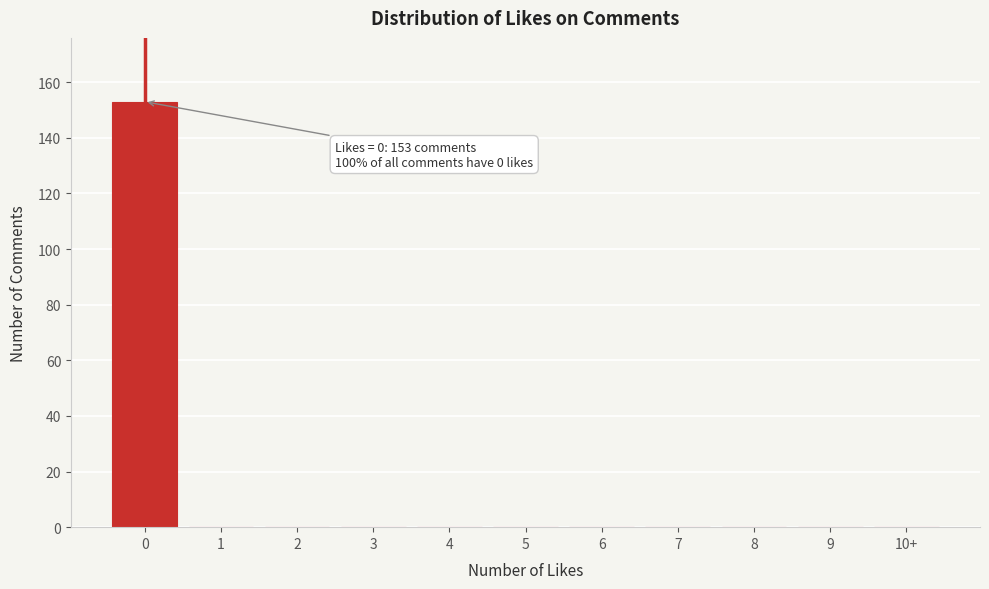

Reading left to right, what are all the values shown in this chart?

0=153	1=0	2=0	3=0	4=0	5=0	6=0	7=0	8=0	9=0	10+=0